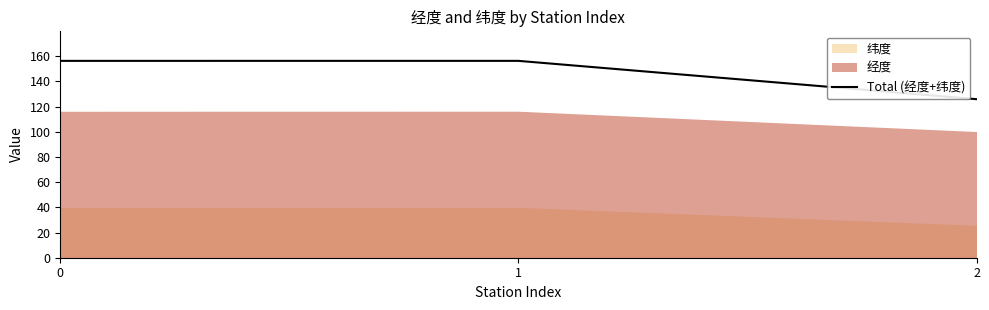

What is the value of the 3rd point from the left?

125.9